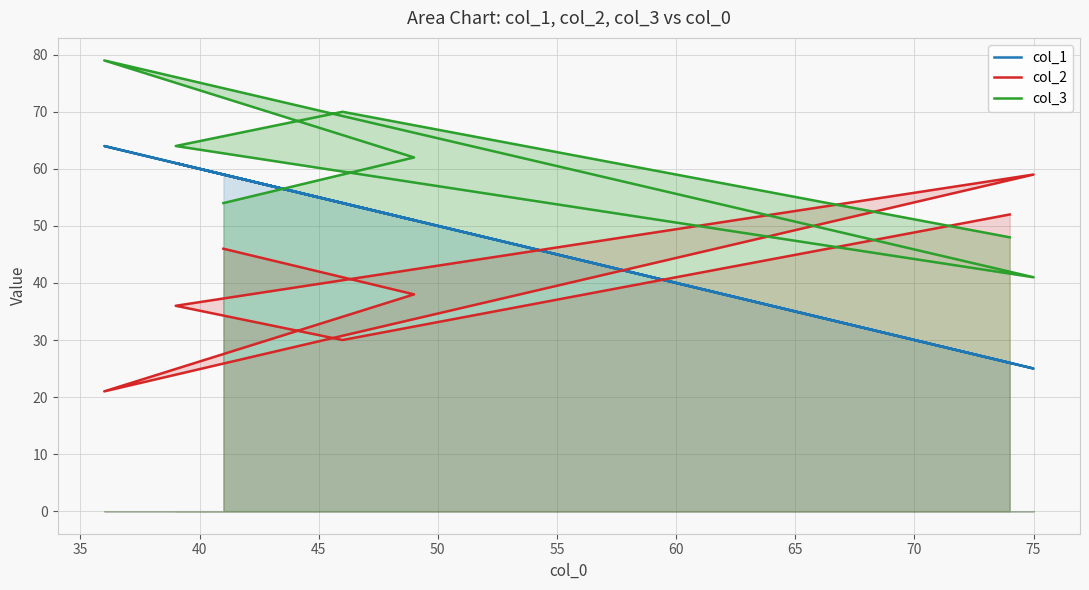

What is the sum of the col_3 values at 60 and 40?

127